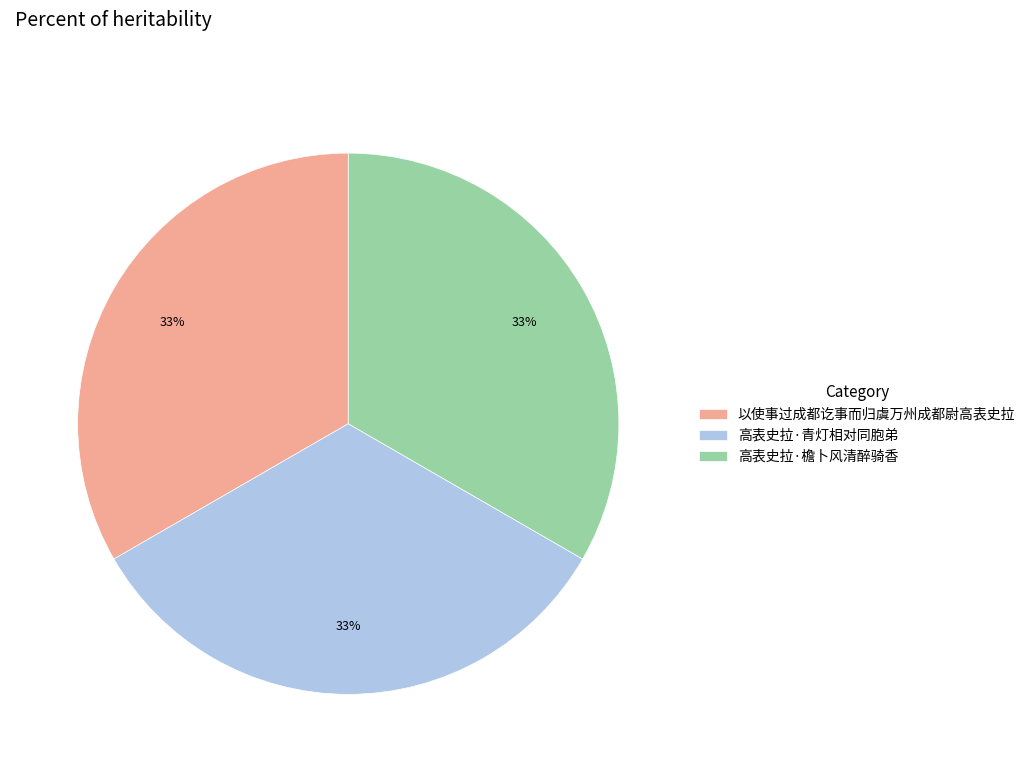

How many slices are in this pie chart?

3